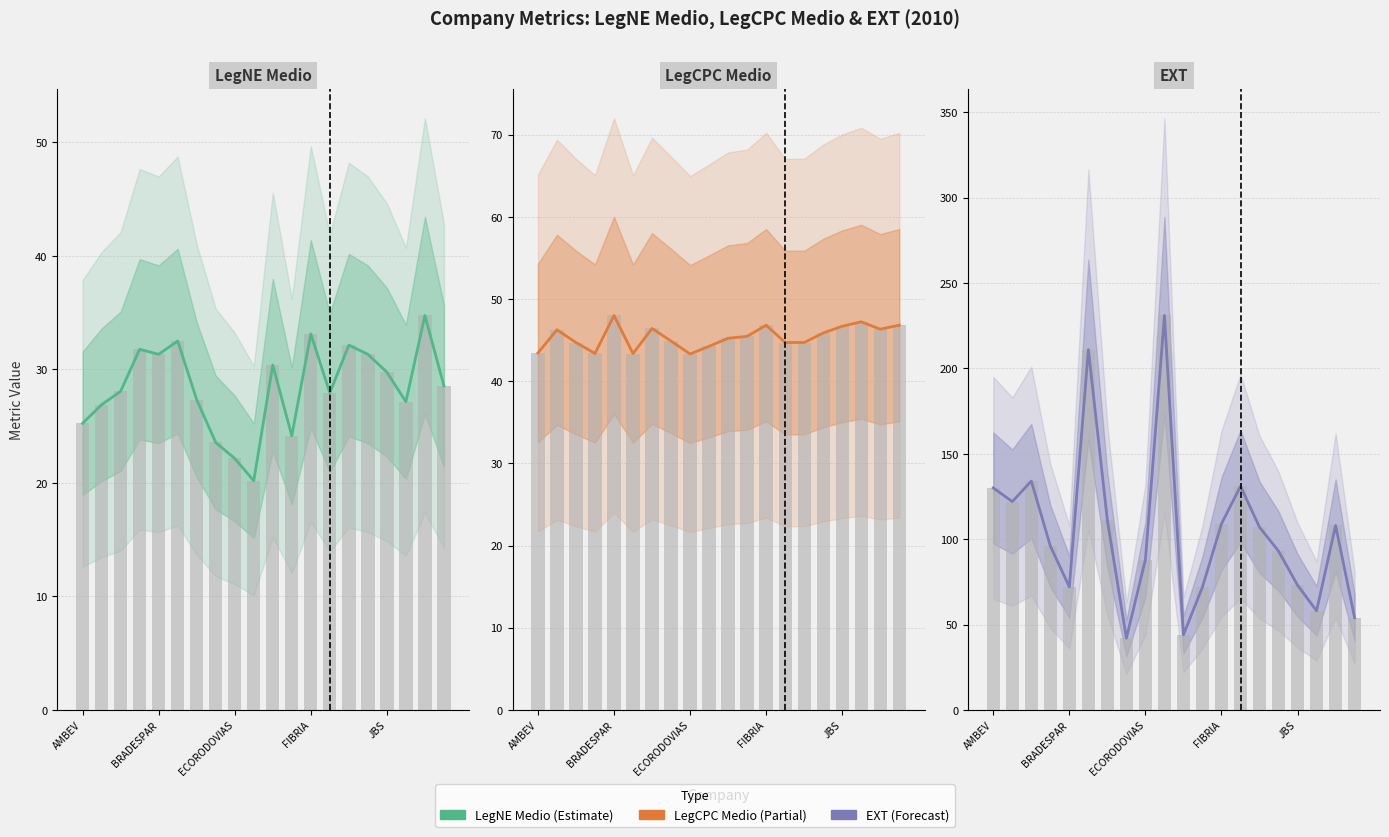

The EXT series shows 98.8 at 17. True or false?

False